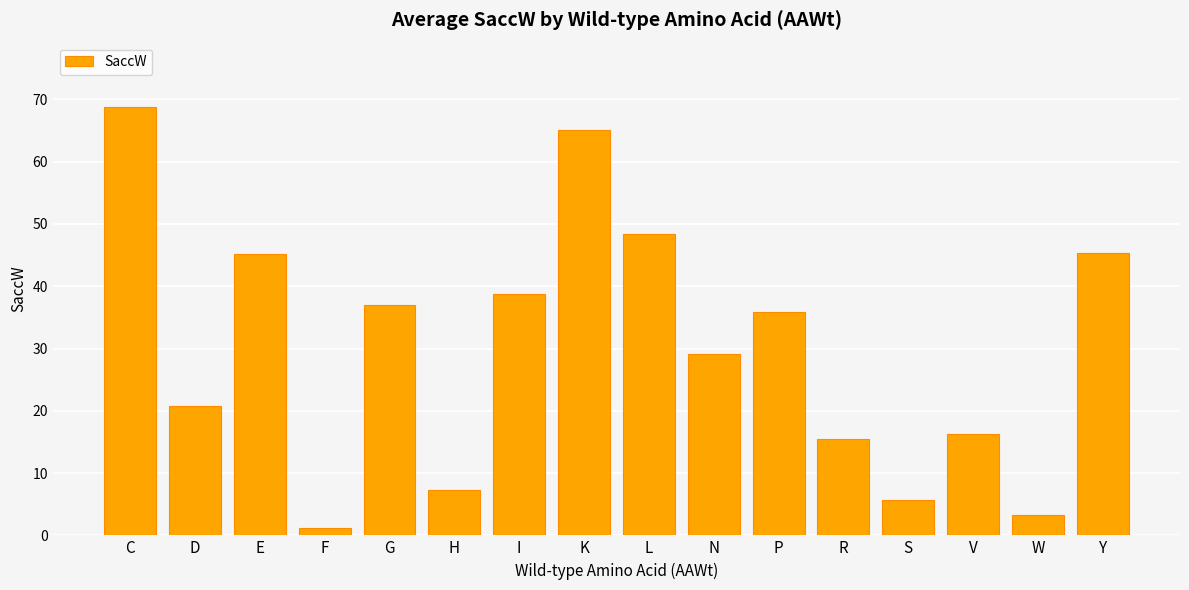

What is the average value?

30.2